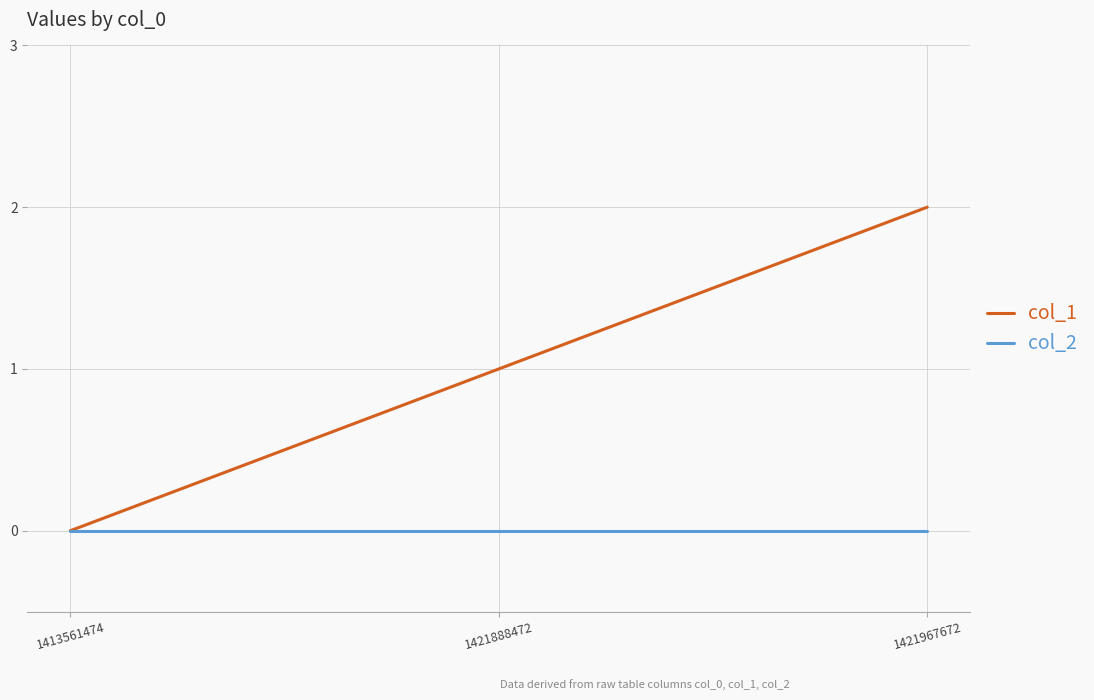

How many distinct data groups are displayed?

2